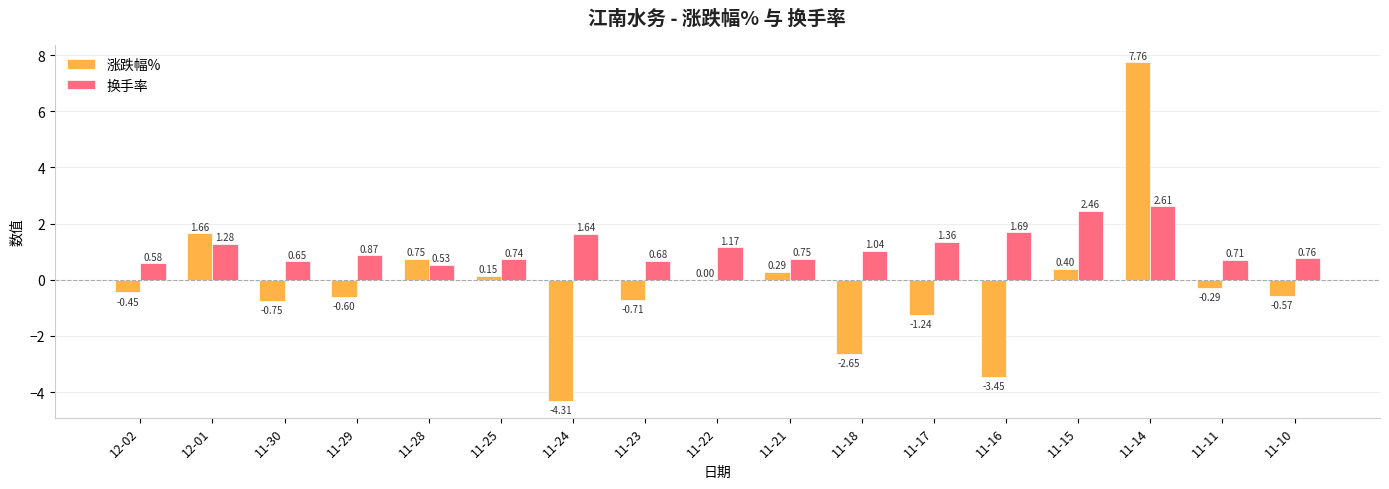

Which series has the largest total across all categories?

换手率